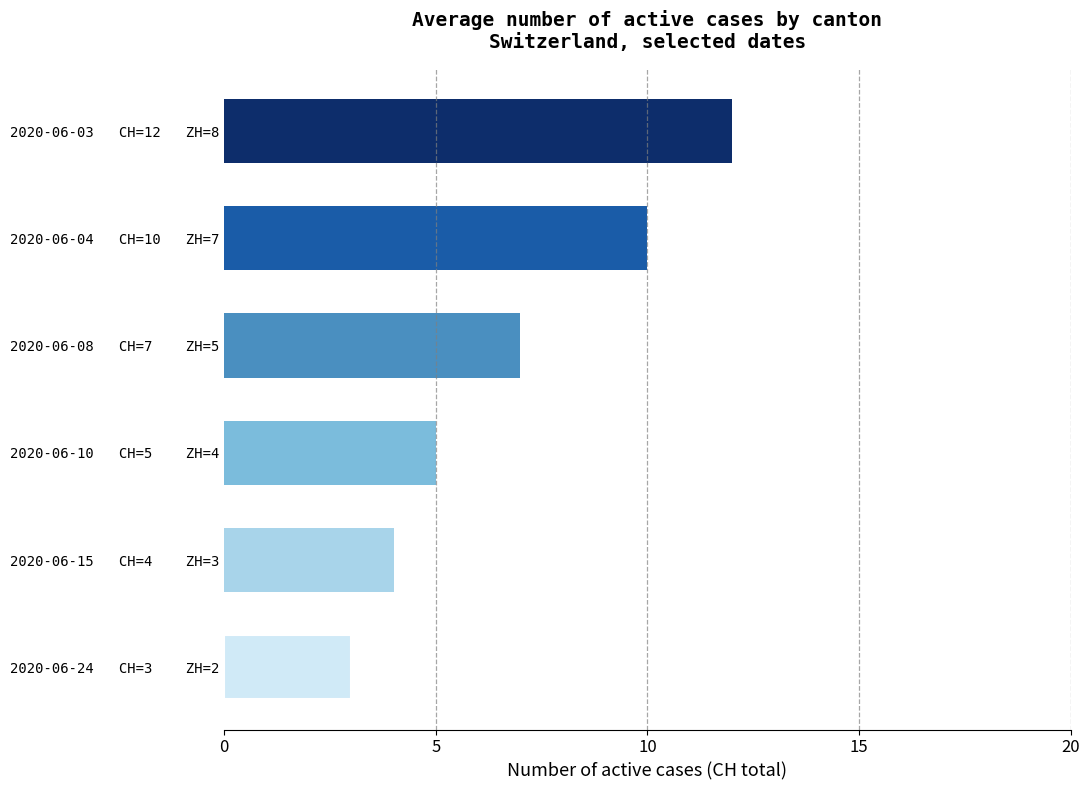

Does the chart contain any negative values?

No